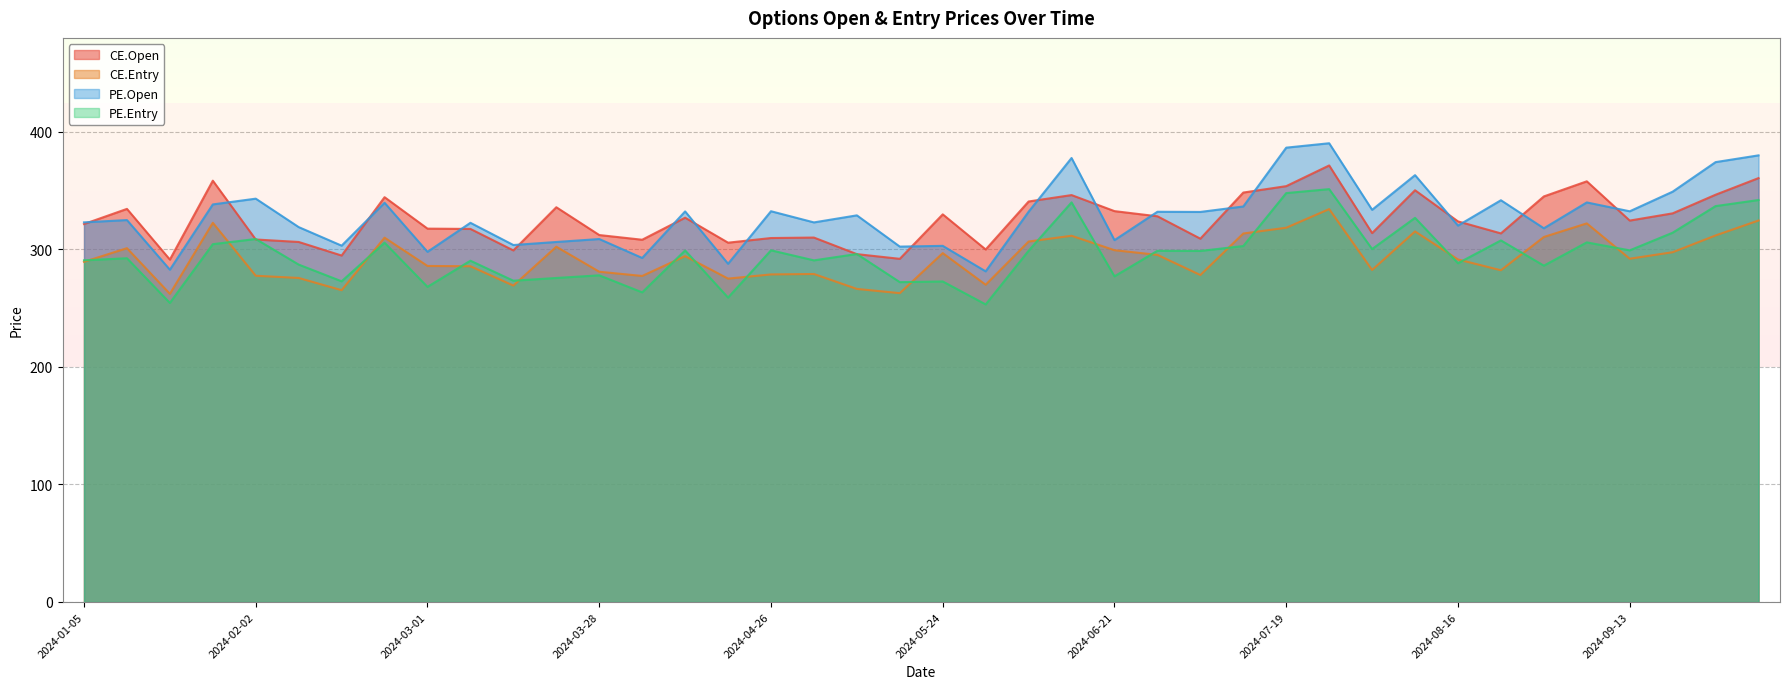

What is the spread (max minus min) of values at 2024-04-05?

44.8